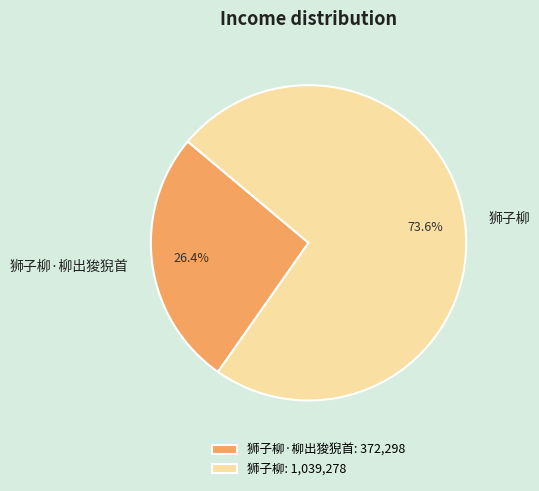

Does 狮子柳·柳出狻猊首 represent more than half of the total?

No